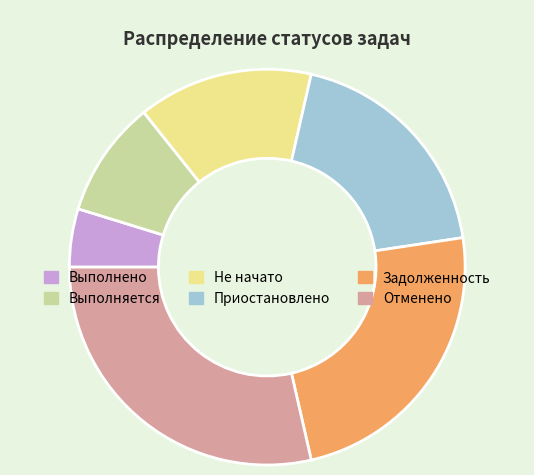

What is the ratio of the value at Приостановлено to the value at Отменено?

0.7